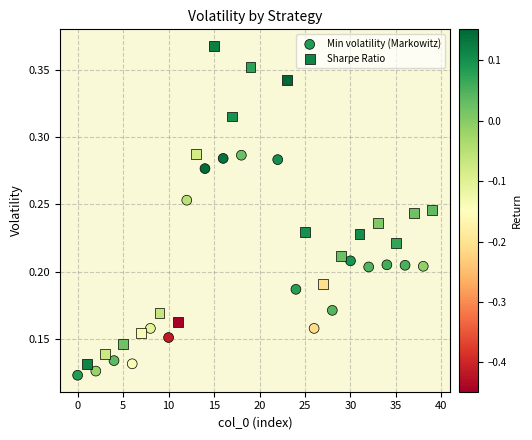

Which series reaches the maximum Y coordinate?

Sharpe Ratio